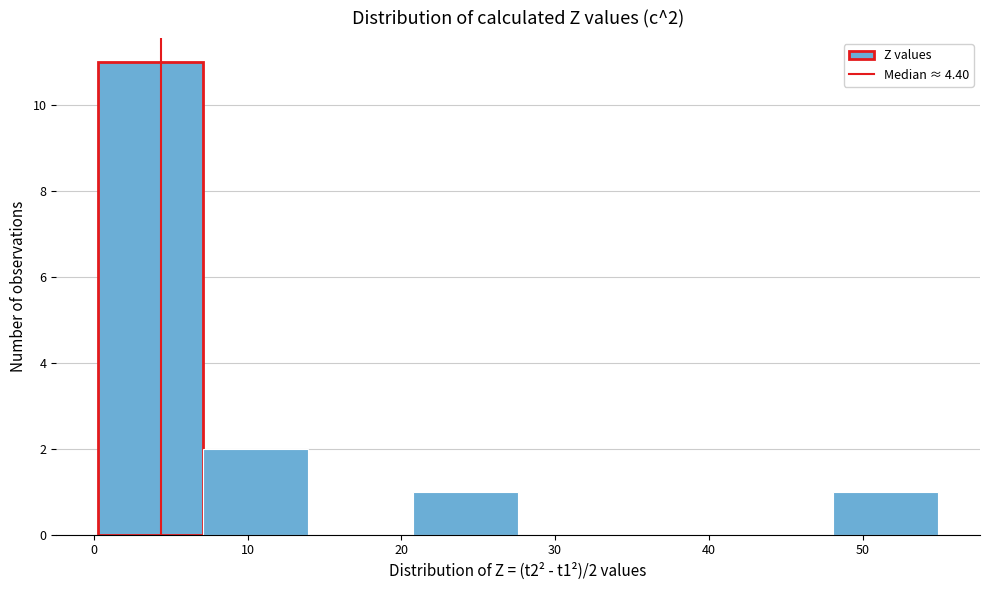

Over which range of the x-axis is the bar tallest?

0 to 7